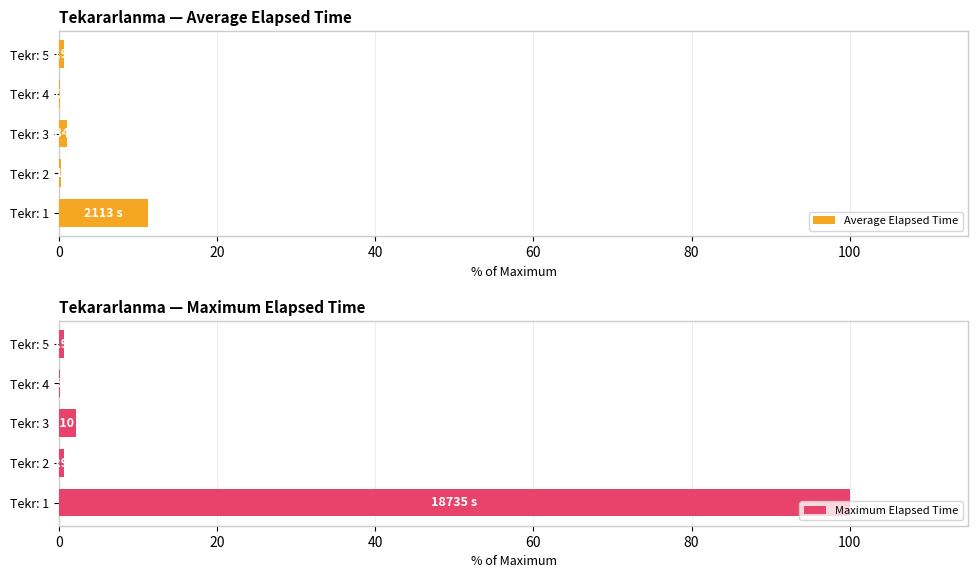

What is the average value of the Average Elapsed Time series?

2.7